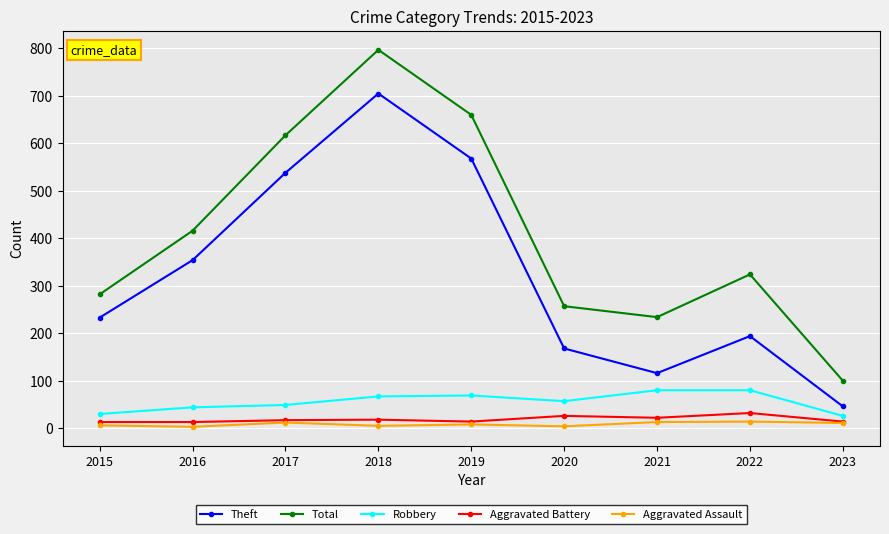

True or false: Total and Robbery cross at least once.

False